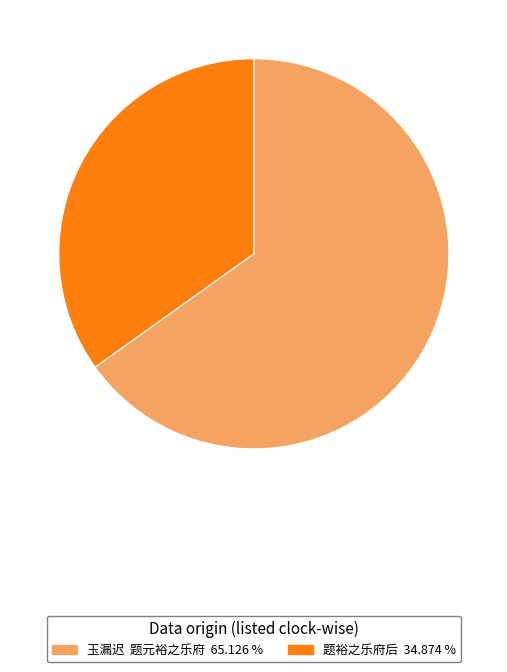

How many segments does this pie chart have?

2